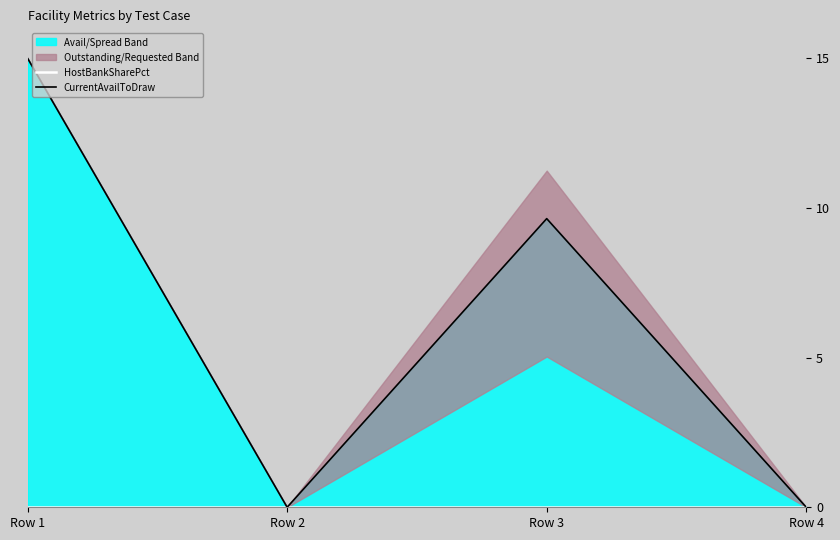

Which series has the widest spread of values?

CurrentAvailToDraw